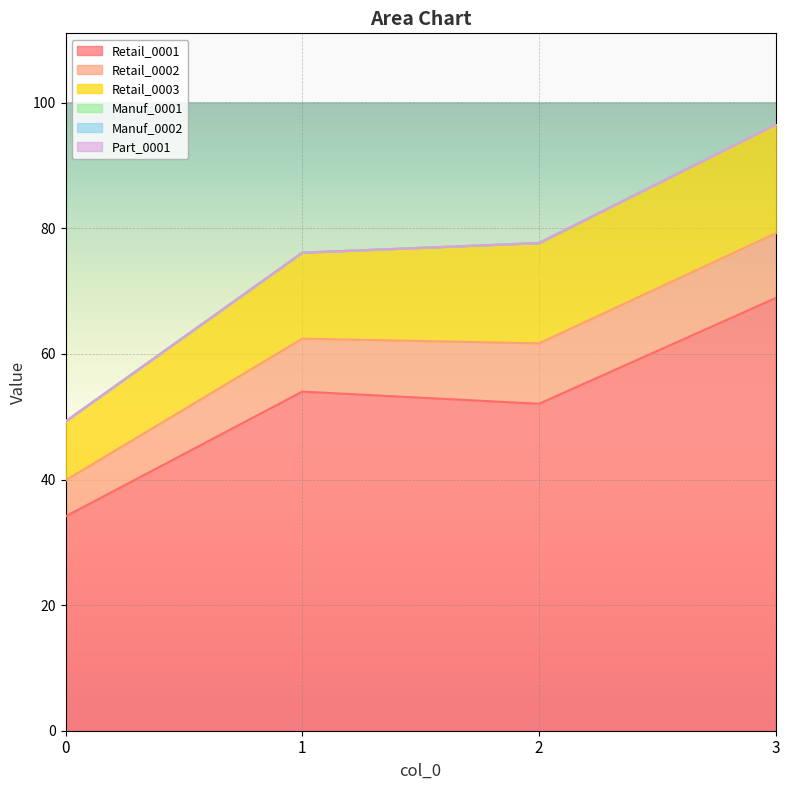

Count the number of categories in the chart.

4